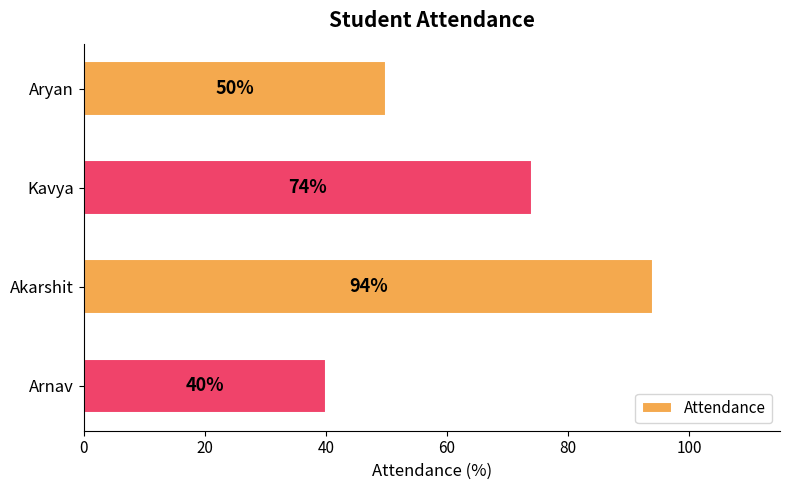

How many bars are there in total?

4